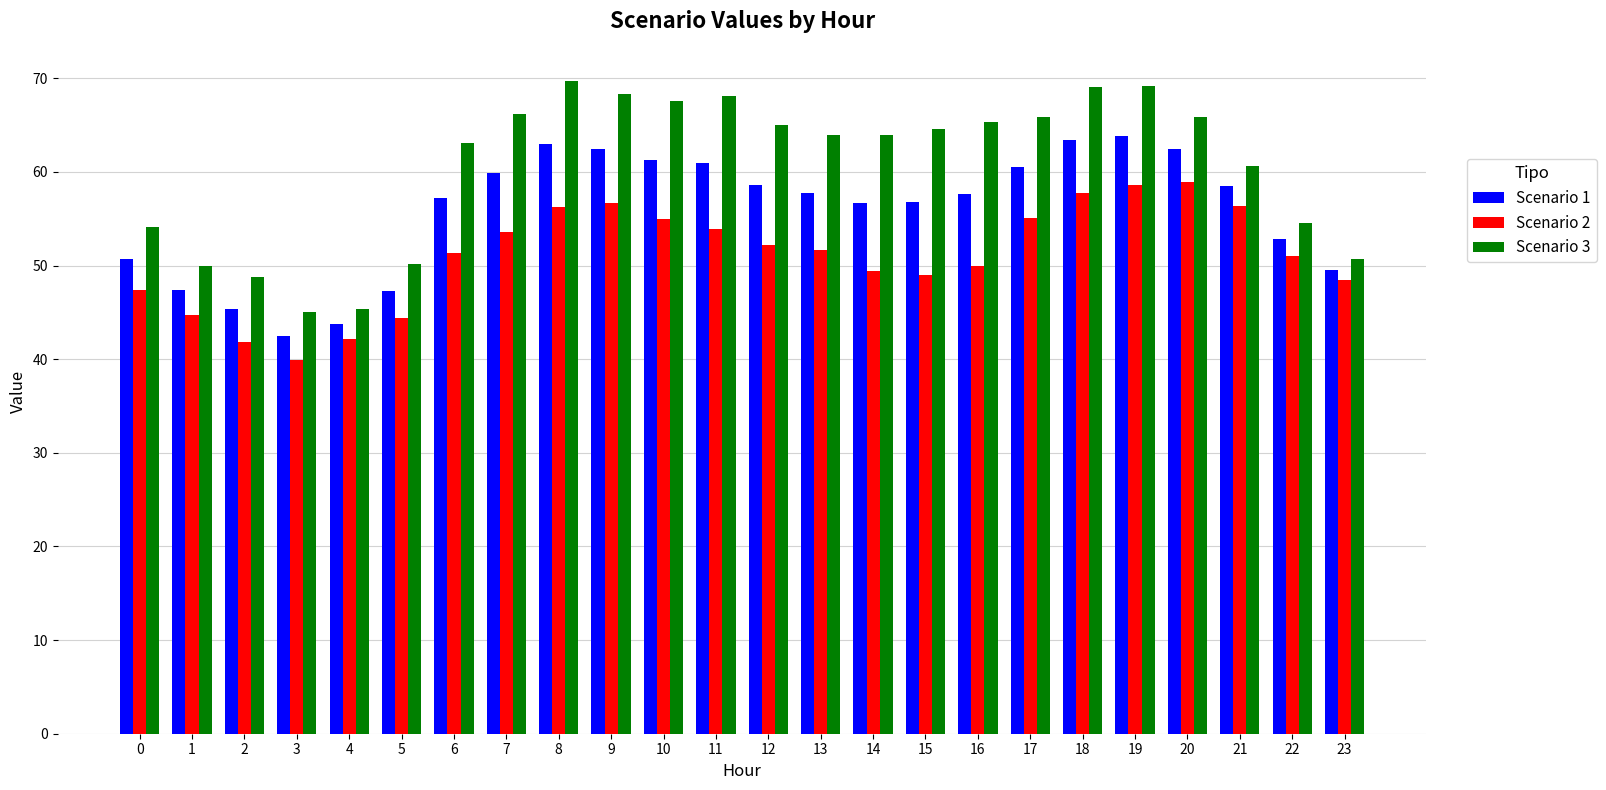

What is the sum of all Scenario 1 values?

1340.2